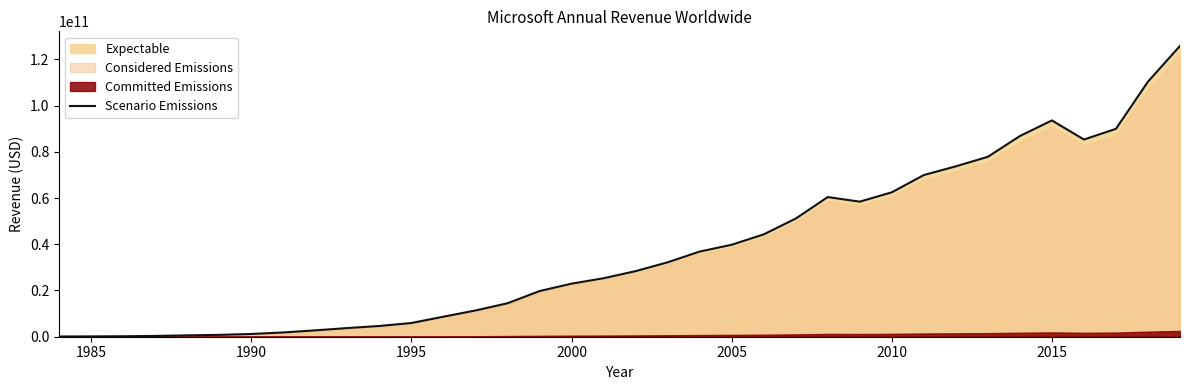

What is the highest value of the Scenario Emissions series?

125840000000